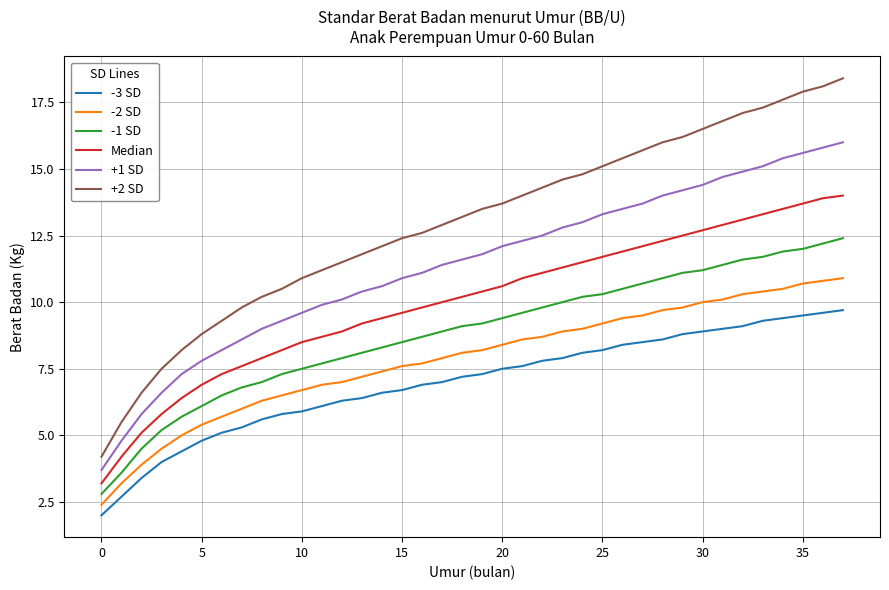

What is the difference between the maximum and minimum values in the -1 SD series?

9.6